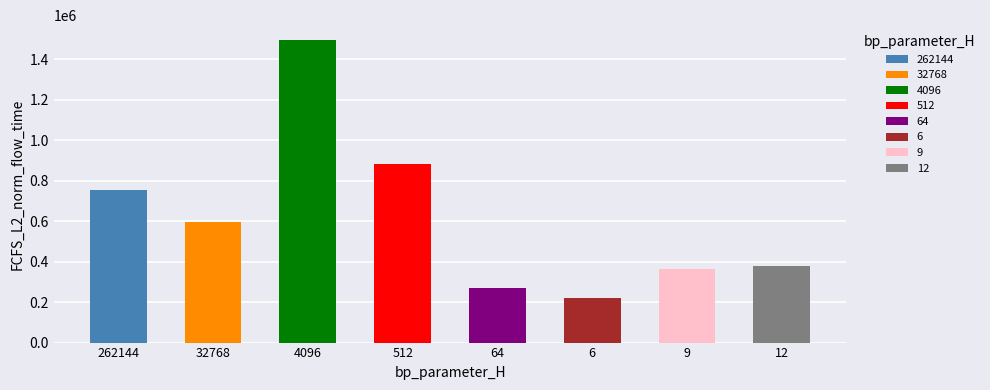

What is the greatest value displayed?

1492747.1